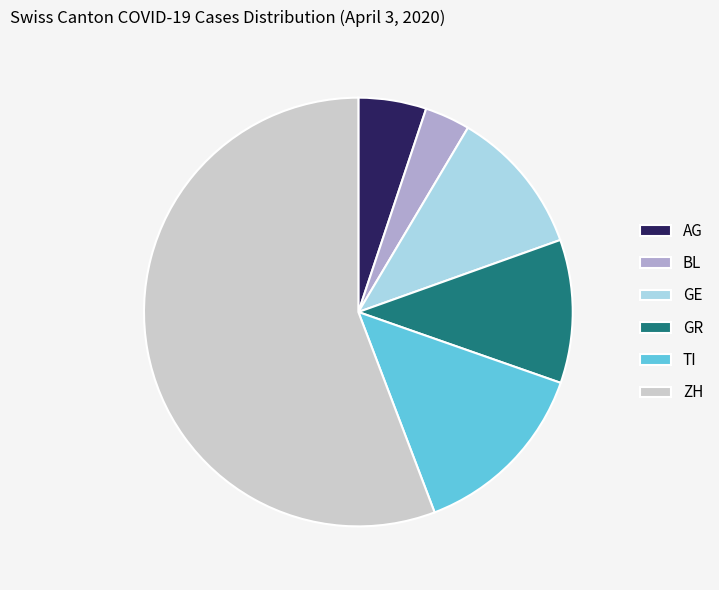

Combined, do BL and ZH account for over 50%?

Yes